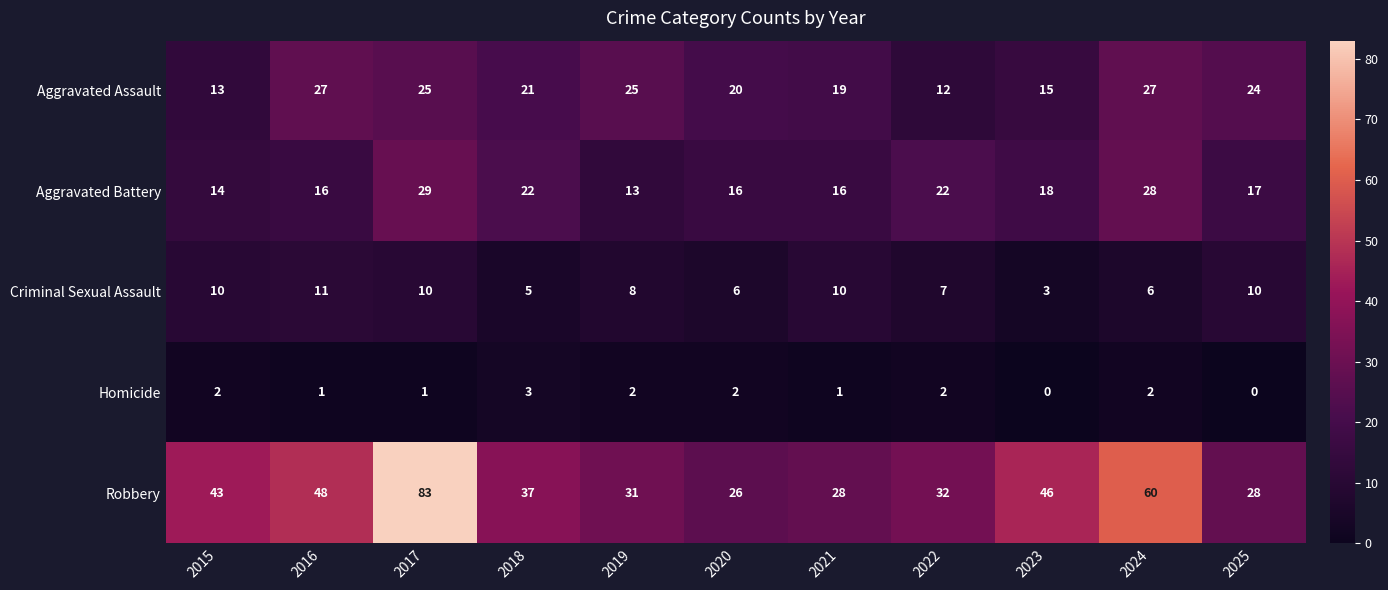

Rank the series by their maximum value, from lowest to highest.

Homicide, Criminal Sexual Assault, Aggravated Assault, Aggravated Battery, Robbery